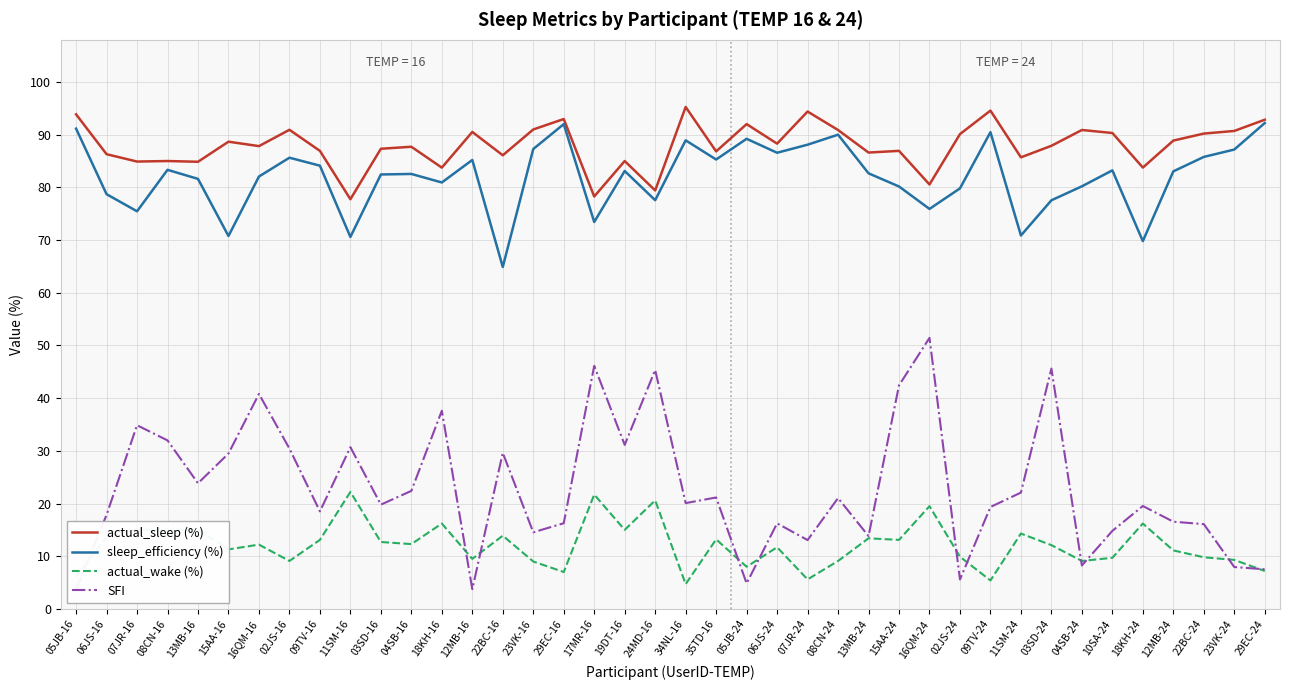

True or false: actual_wake (%) and actual_sleep (%) intersect in this chart.

False